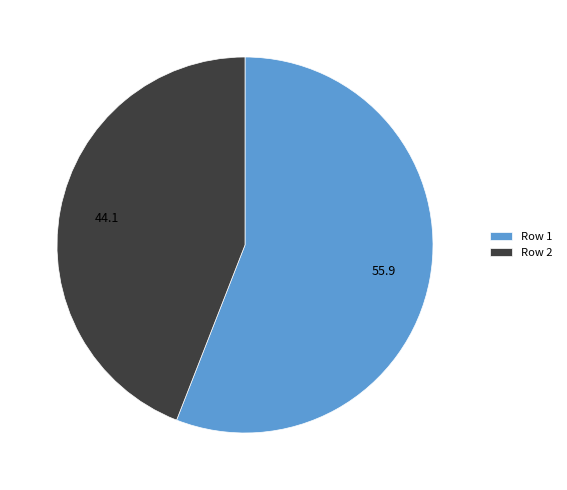

Combined, do Row 1 and Row 2 account for over 50%?

Yes